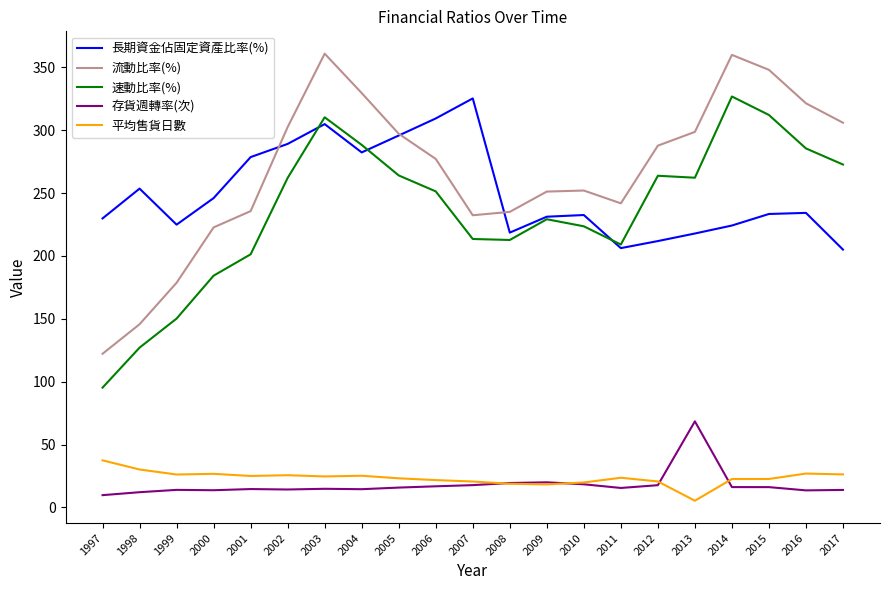

What is the maximum value for 流動比率(%)?

360.8